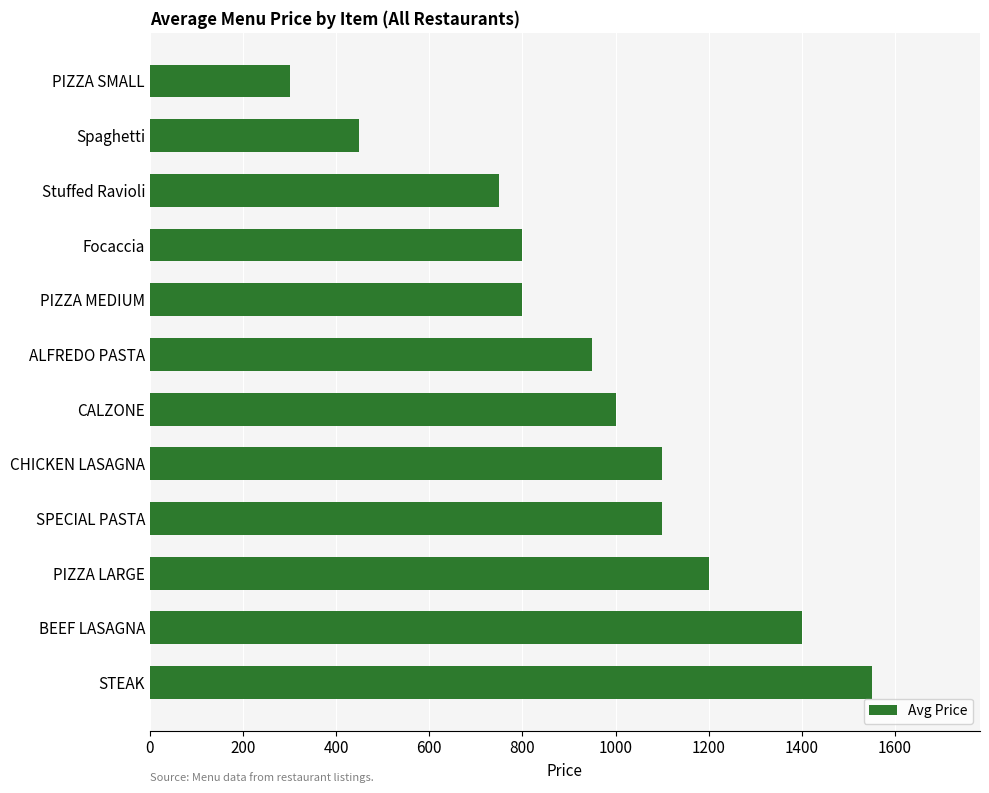

Which label corresponds to the smallest value in the chart?

PIZZA SMALL